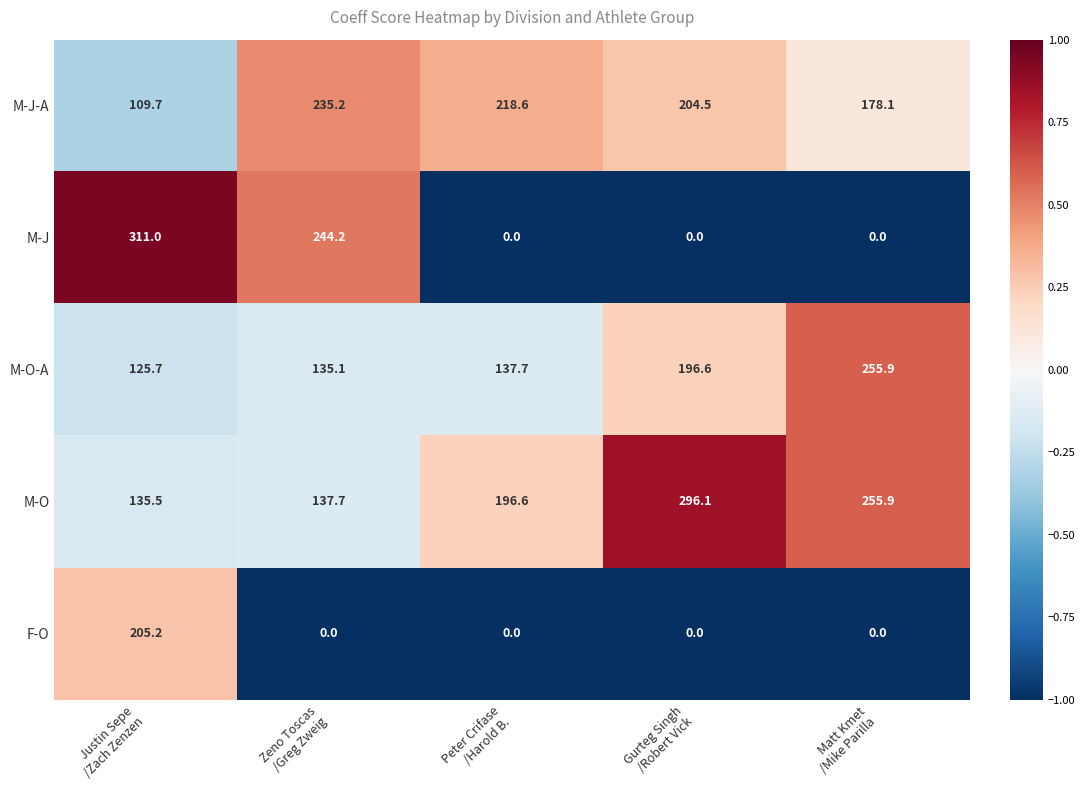

Between Gurteg Singh
/Robert Vick and Matt Kmet
/Mike Parilla, which series saw the biggest shift?

M-O-A